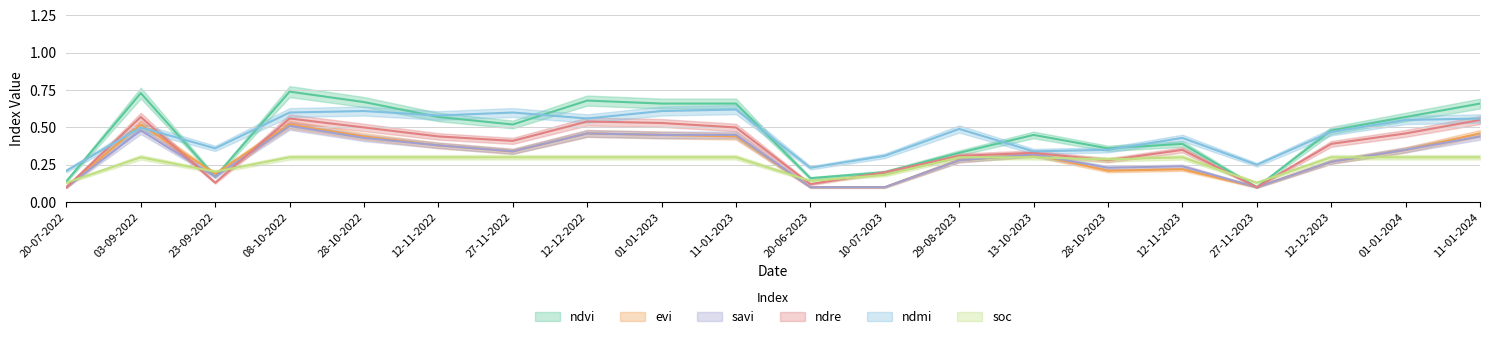

Rank the series by their maximum value, from highest to lowest.

ndvi, ndmi, ndre, evi, savi, soc